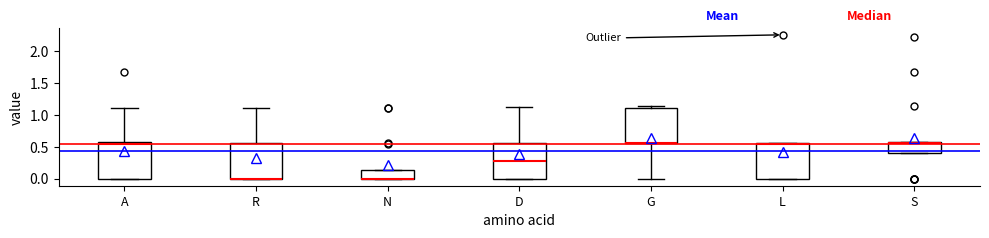

Reading left to right, transcribe this box plot: for each box, give where its median line is, the range the box spans, and where its two whiskers end, as read against the y-axis. The values are not printed on the chart, so give them approximately, as read against the axis.

A: median 0.55 (just below the box's upper edge), box 0.00 to 0.55, whiskers 0.00 to 1.10
R: median 0.00 (drawn on the box's lower edge), box 0.00 to 0.55, whiskers 0.00 to 1.10
N: median 0.00 (drawn on the box's lower edge), box 0.00 to 0.15, whiskers 0.00 to 0.15
D: median 0.25, box 0.00 to 0.55, whiskers 0.00 to 1.10
G: median 0.55 (drawn on the box's lower edge), box 0.55 to 1.10, whiskers 0.00 to 1.15
L: median 0.55 (drawn on the box's upper edge), box 0.00 to 0.55, whiskers 0.00 to 0.55
S: median 0.55 (just below the box's upper edge), box 0.40 to 0.55, whiskers 0.40 to 0.60